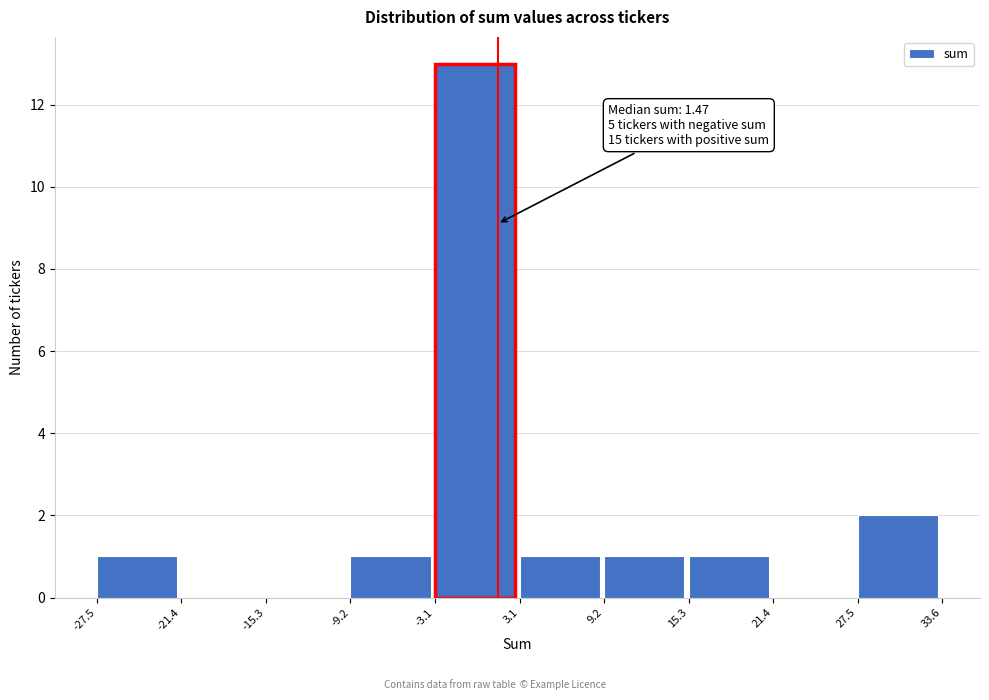

Over which range of the x-axis is the bar tallest?

-3.1 to 3.1